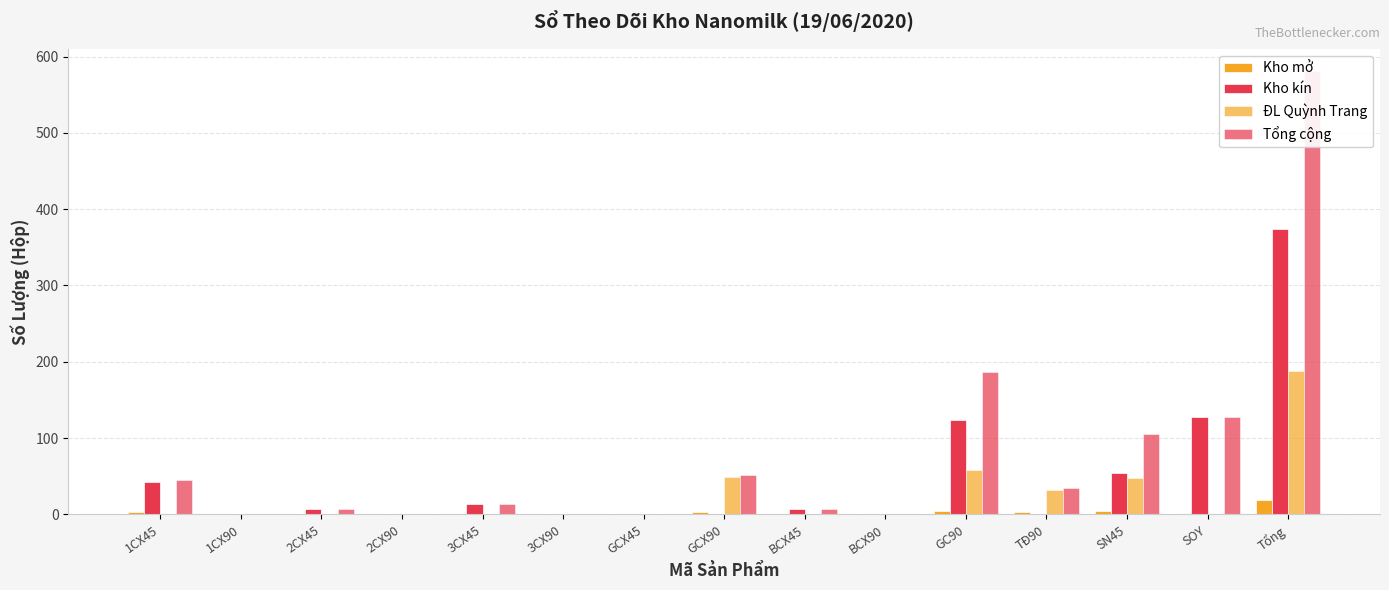

Which series changed the most between 1CX45 and 2CX90?

Tổng cộng